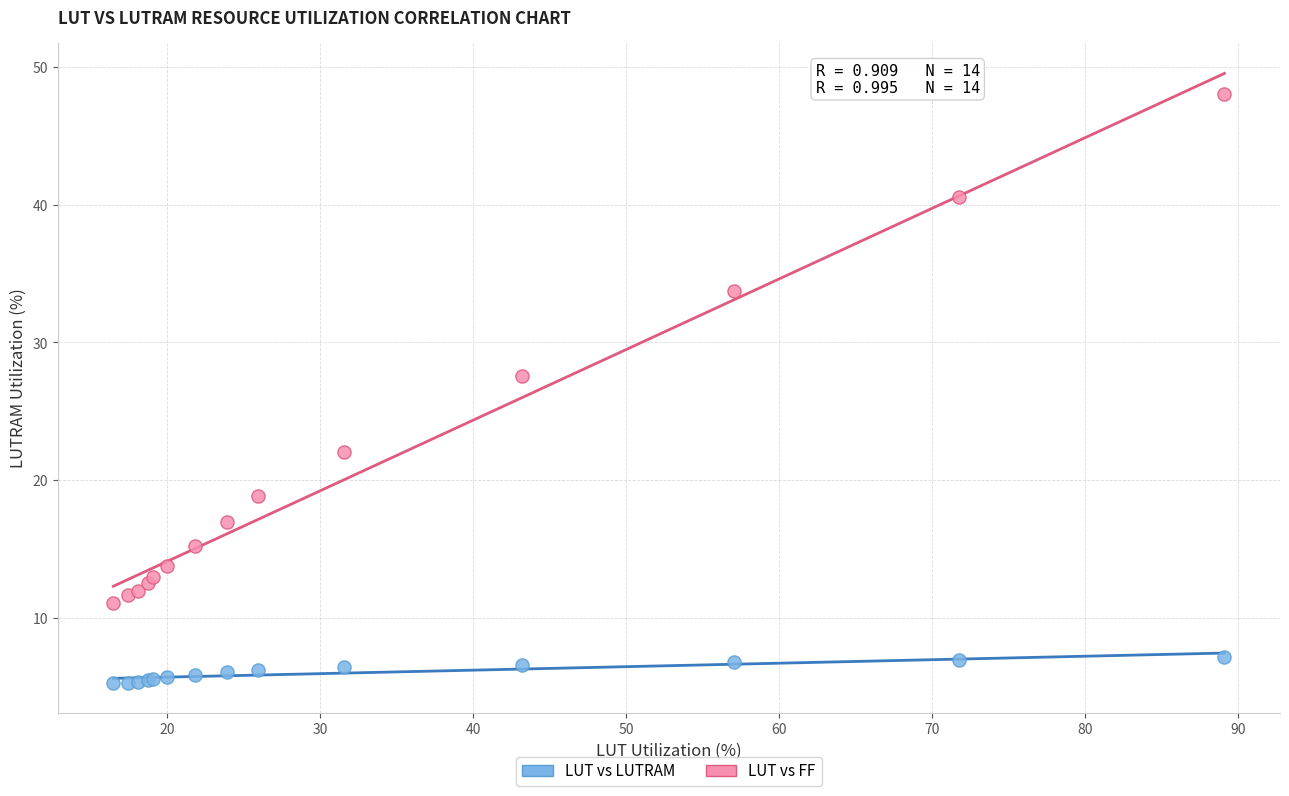

Which series has the widest spread of Y values?

LUT vs FF